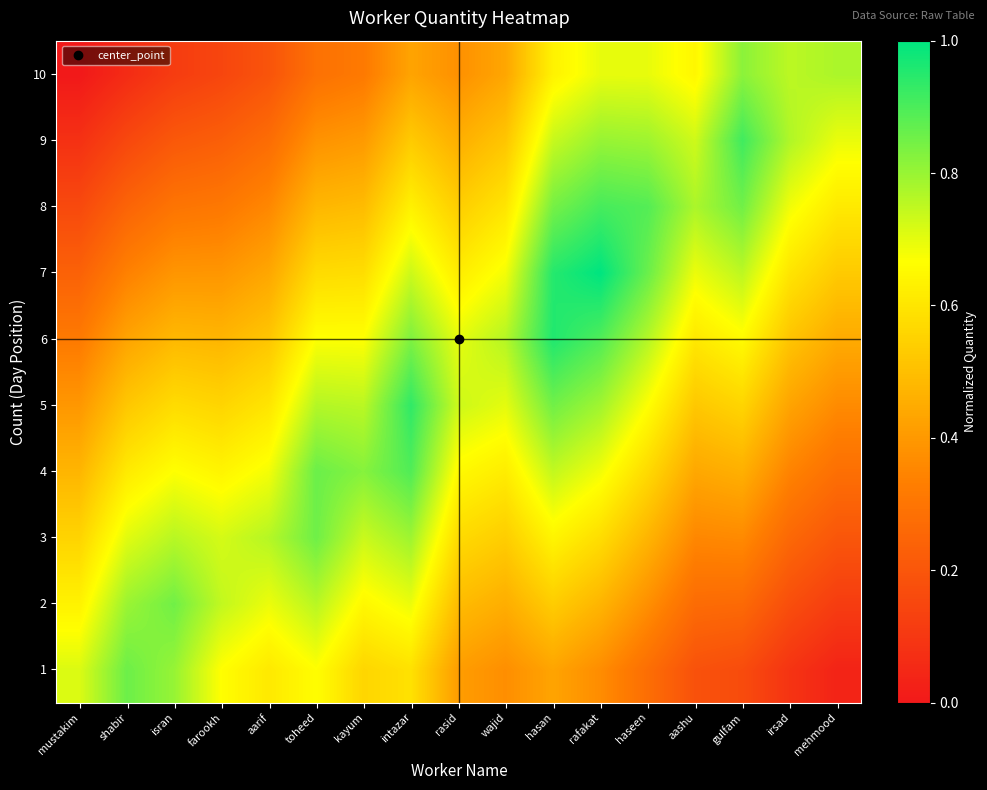

Reading left to right, extract all data points from this chart.

1: mustakim=0.7	shabir=0.9	isran=0.8	farookh=0.7	aarif=0.6	toheed=0.7	kayum=0.6	intazar=0.6	rasid=0.4	wajid=0.4	hasan=0.4	rafakat=0.4	haseen=0.3	aashu=0.2	gulfam=0.2	irsad=0.1	mehmood=0.0
2: mustakim=0.6	shabir=0.8	isran=0.9	farookh=0.7	aarif=0.7	toheed=0.8	kayum=0.6	intazar=0.7	rasid=0.5	wajid=0.5	hasan=0.5	rafakat=0.5	haseen=0.4	aashu=0.3	gulfam=0.3	irsad=0.2	mehmood=0.1
3: mustakim=0.6	shabir=0.7	isran=0.8	farookh=0.7	aarif=0.8	toheed=0.9	kayum=0.7	intazar=0.8	rasid=0.6	wajid=0.5	hasan=0.6	rafakat=0.6	haseen=0.5	aashu=0.4	gulfam=0.4	irsad=0.3	mehmood=0.2
4: mustakim=0.5	shabir=0.6	isran=0.7	farookh=0.6	aarif=0.7	toheed=0.9	kayum=0.8	intazar=0.9	rasid=0.7	wajid=0.6	hasan=0.7	rafakat=0.7	haseen=0.6	aashu=0.4	gulfam=0.5	irsad=0.3	mehmood=0.3
5: mustakim=0.4	shabir=0.5	isran=0.6	farookh=0.6	aarif=0.6	toheed=0.8	kayum=0.8	intazar=0.9	rasid=0.7	wajid=0.7	hasan=0.9	rafakat=0.8	haseen=0.7	aashu=0.5	gulfam=0.6	irsad=0.4	mehmood=0.4
6: mustakim=0.3	shabir=0.4	isran=0.5	farookh=0.5	aarif=0.5	toheed=0.7	kayum=0.7	intazar=0.8	rasid=0.7	wajid=0.8	hasan=1.0	rafakat=0.9	haseen=0.8	aashu=0.6	gulfam=0.7	irsad=0.5	mehmood=0.4
7: mustakim=0.2	shabir=0.3	isran=0.4	farookh=0.4	aarif=0.4	toheed=0.6	kayum=0.6	intazar=0.7	rasid=0.6	wajid=0.7	hasan=1.0	rafakat=1.0	haseen=0.9	aashu=0.7	gulfam=0.8	irsad=0.6	mehmood=0.5
8: mustakim=0.2	shabir=0.2	isran=0.3	farookh=0.3	aarif=0.4	toheed=0.5	kayum=0.5	intazar=0.6	rasid=0.5	wajid=0.6	hasan=0.8	rafakat=0.9	haseen=0.9	aashu=0.8	gulfam=0.9	irsad=0.7	mehmood=0.6
9: mustakim=0.1	shabir=0.2	isran=0.2	farookh=0.2	aarif=0.3	toheed=0.4	kayum=0.4	intazar=0.5	rasid=0.5	wajid=0.5	hasan=0.7	rafakat=0.8	haseen=0.8	aashu=0.7	gulfam=0.9	irsad=0.8	mehmood=0.7
10: mustakim=0.0	shabir=0.1	isran=0.1	farookh=0.1	aarif=0.2	toheed=0.3	kayum=0.3	intazar=0.4	rasid=0.4	wajid=0.4	hasan=0.6	rafakat=0.7	haseen=0.7	aashu=0.6	gulfam=0.8	irsad=0.8	mehmood=0.8